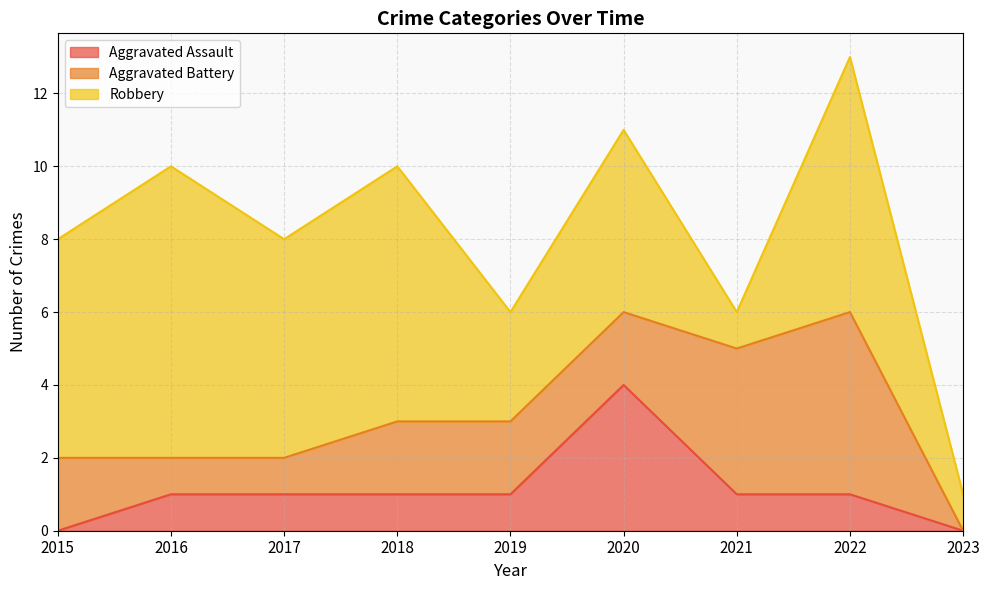

What is the difference between the highest and lowest values at 2018?

6